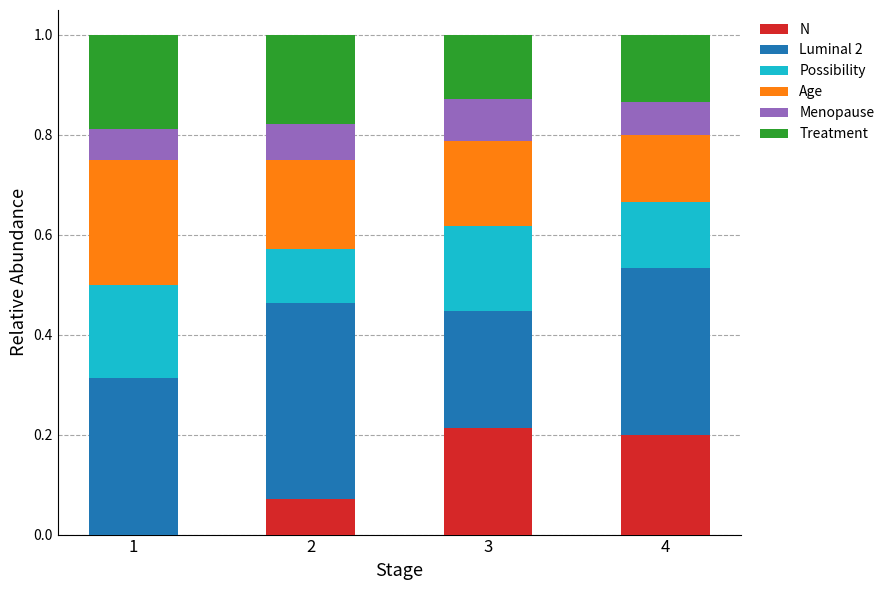

What is the total value across all series at 2?

1.0